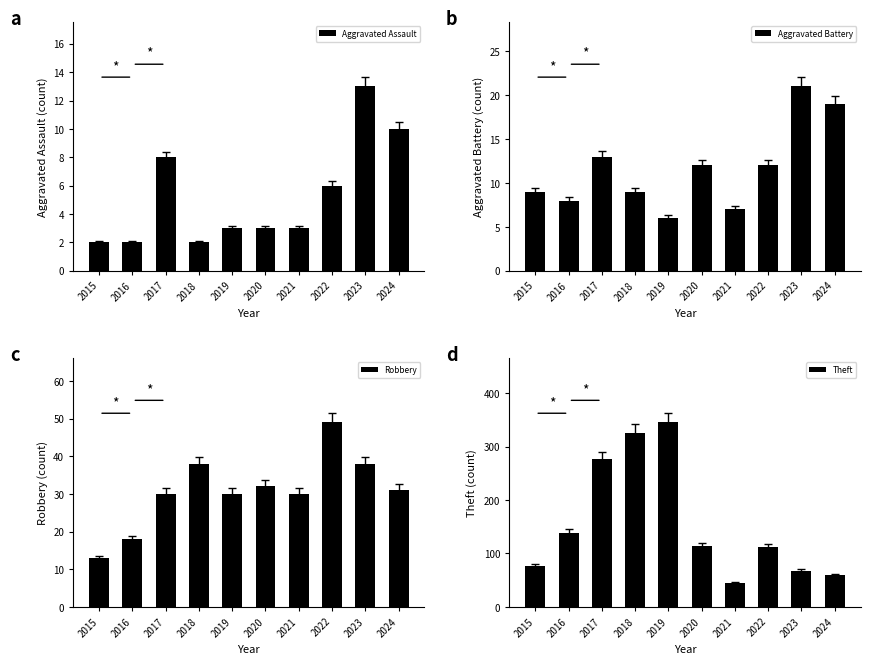

Are the bars horizontal?

No